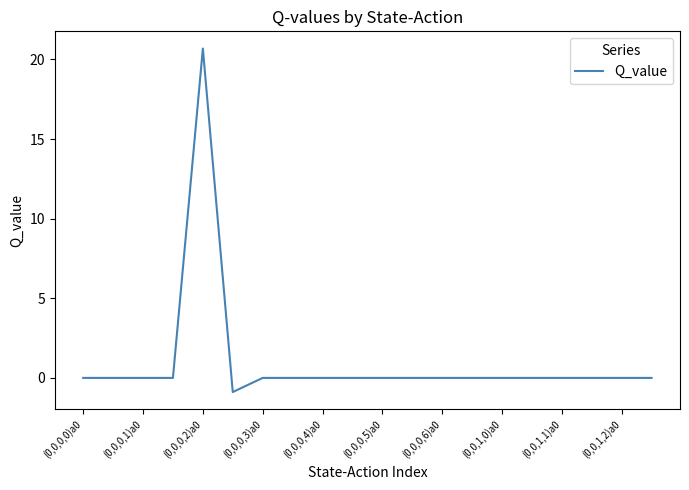

What is the smallest value displayed?

-0.9